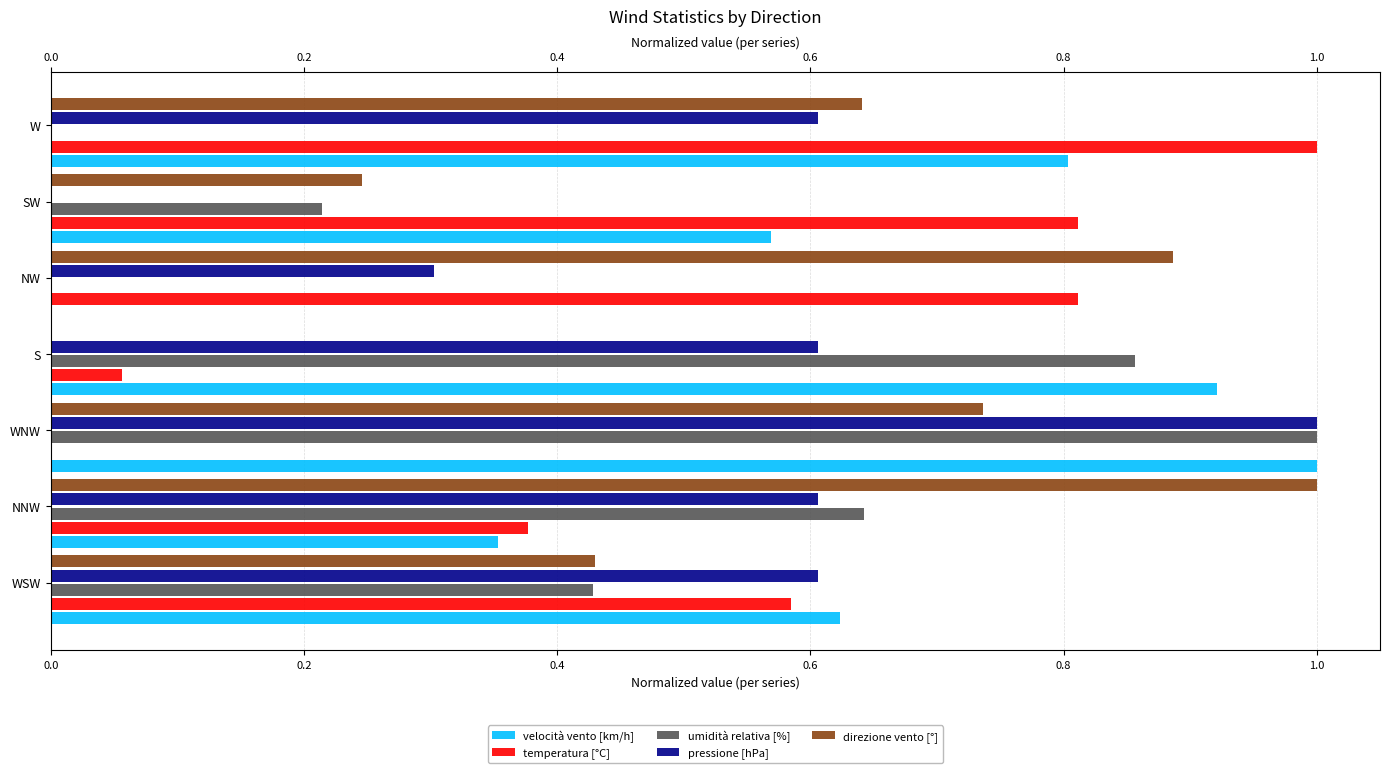

At how many categories does at least one series exceed 0?

7